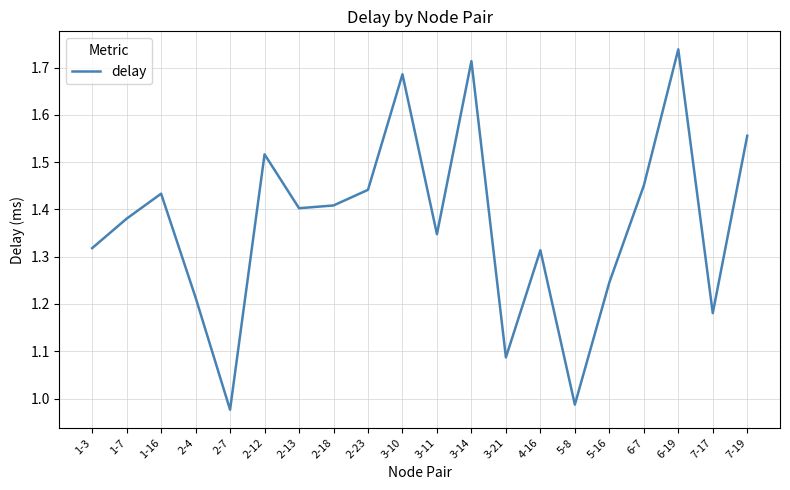

Where does the data first go above 1?

1-3